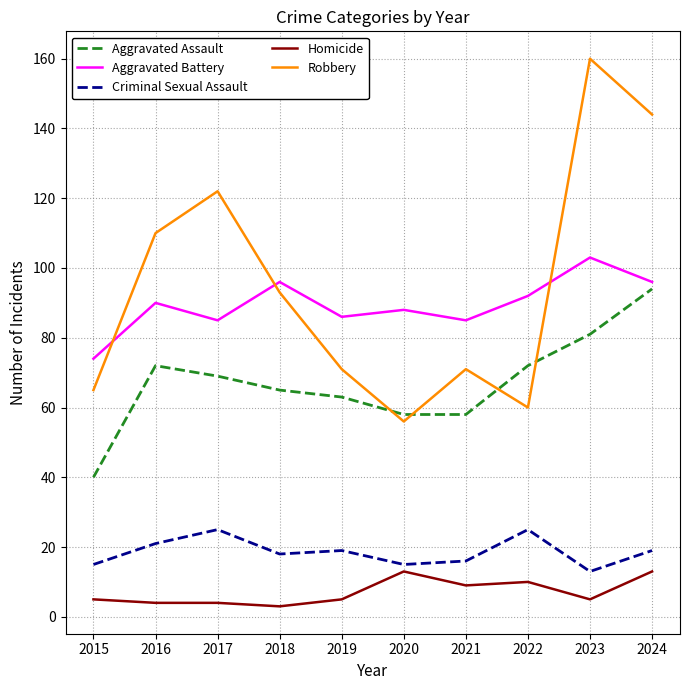

Which category has the lowest value in the Aggravated Battery series?

2015